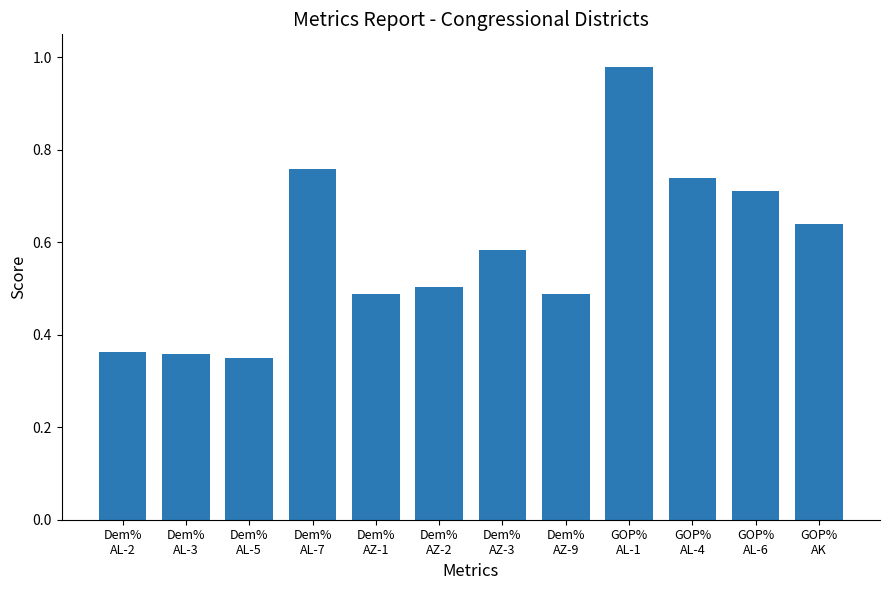

What is the sum of all values?

7.0